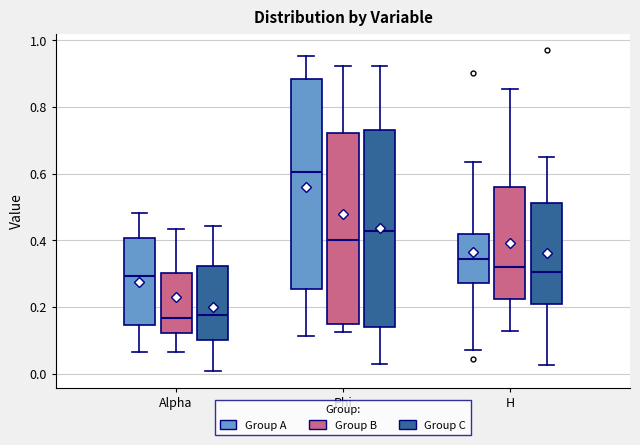

Reading left to right, read every box against the y-axis: the position of its median line, the range the box covers, and the ends of its whiskers. The values are not printed on the chart, so give them approximately, as read against the axis.

Alpha (Group A): median 0.30, box 0.14 to 0.40, whiskers 0.06 to 0.48
Alpha (Group B): median 0.16, box 0.12 to 0.30, whiskers 0.06 to 0.44
Alpha (Group C): median 0.18, box 0.10 to 0.32, whiskers 0.00 to 0.44
Phi (Group A): median 0.60, box 0.26 to 0.88, whiskers 0.12 to 0.96
Phi (Group B): median 0.40, box 0.16 to 0.72, whiskers 0.12 to 0.92
Phi (Group C): median 0.42, box 0.14 to 0.74, whiskers 0.02 to 0.92
H (Group A): median 0.34, box 0.28 to 0.42, whiskers 0.08 to 0.64
H (Group B): median 0.32, box 0.22 to 0.56, whiskers 0.12 to 0.86
H (Group C): median 0.30, box 0.20 to 0.52, whiskers 0.02 to 0.64